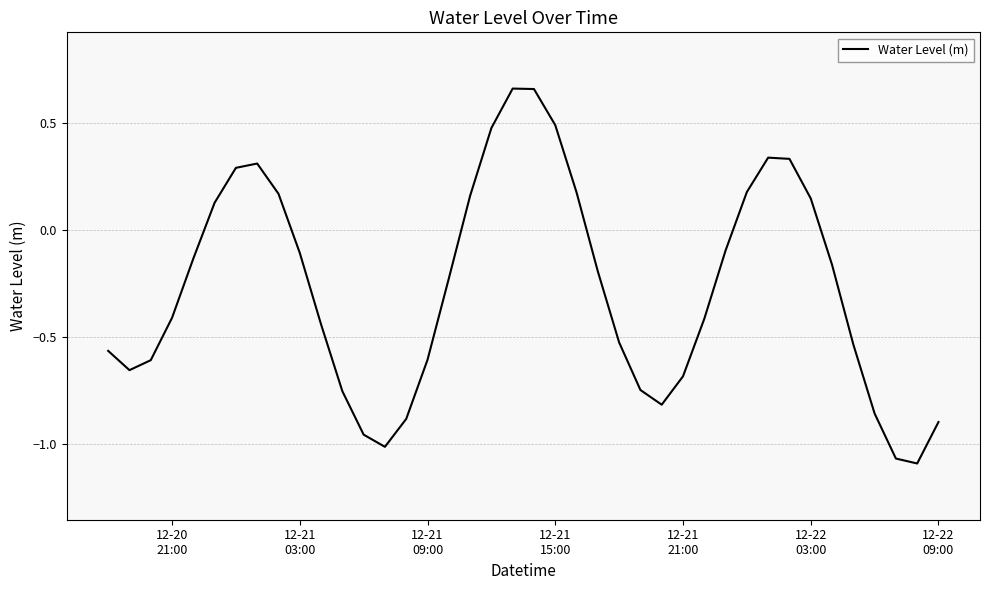

What is the difference between the maximum and minimum values?

1.8